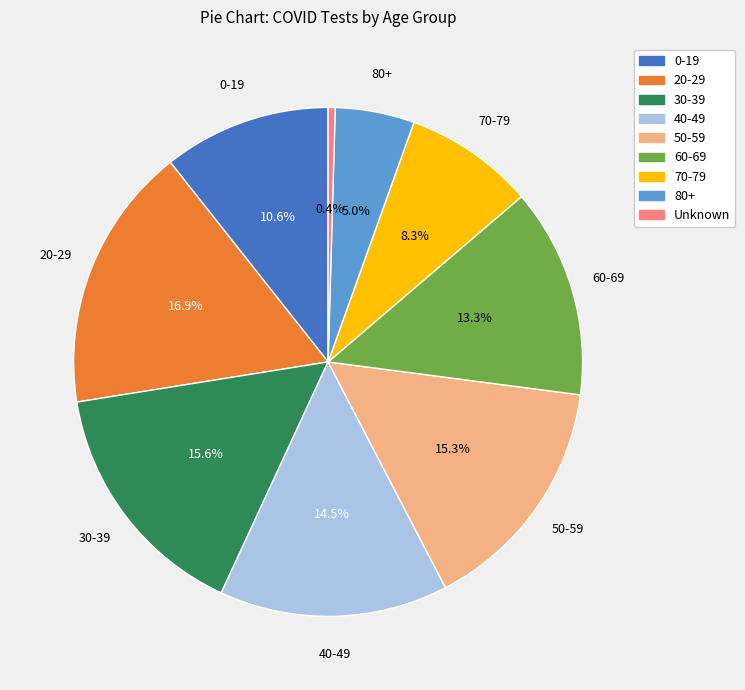

To the nearest percent, what percentage of the pie is 80+?

5%